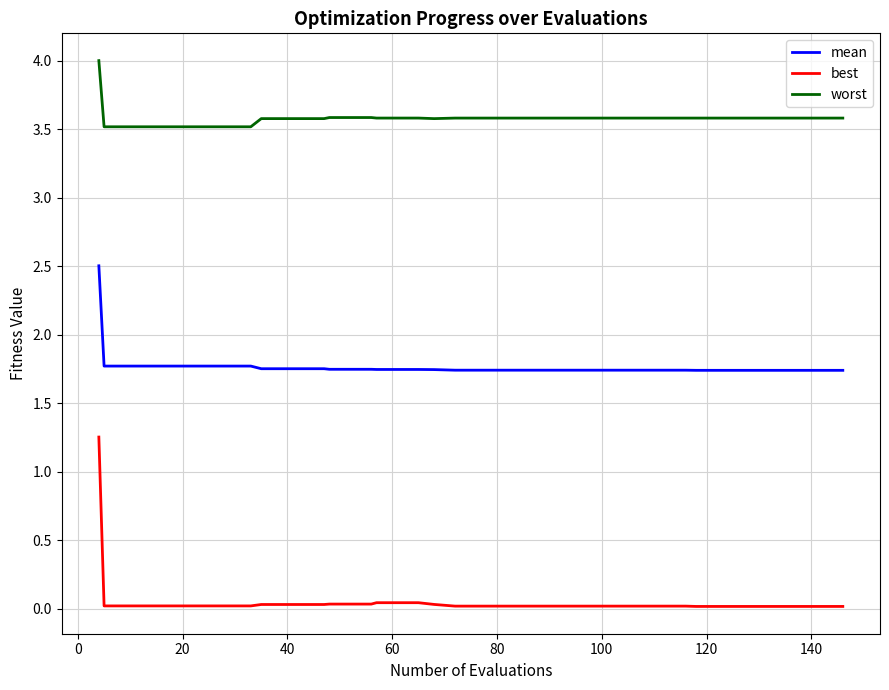

Is this an area chart (filled region under the line)?

No